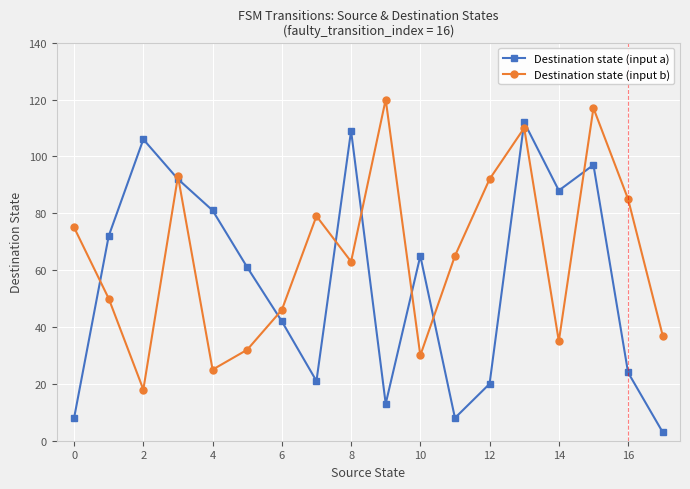

Does the chart have visible grid lines?

Yes